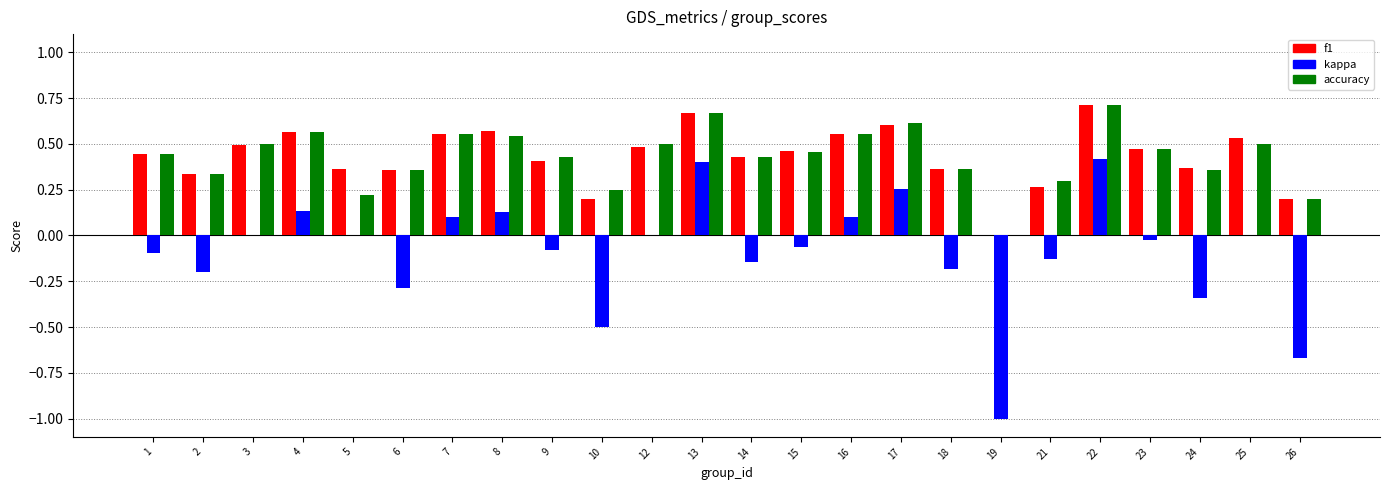

What is the sum of all f1 values?

10.4